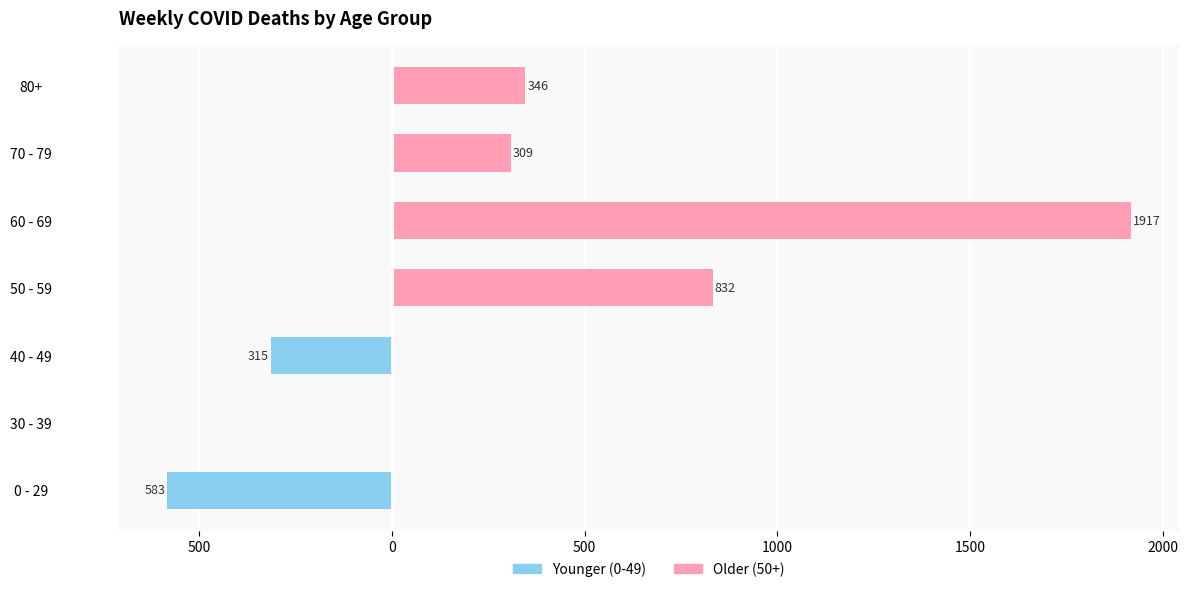

Which series has the largest total across all categories?

Older (50+)